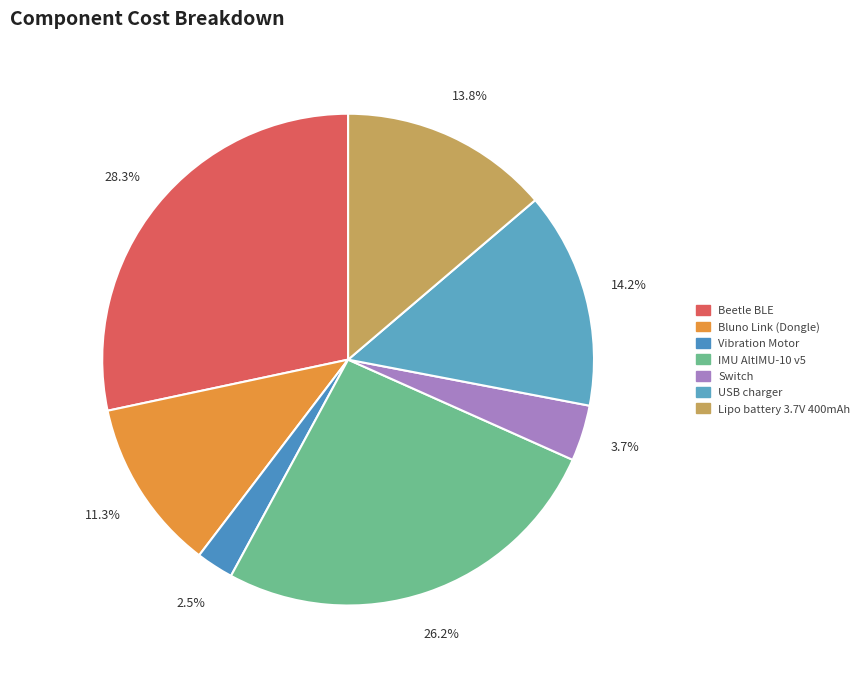

Which slice is the largest?

Beetle BLE